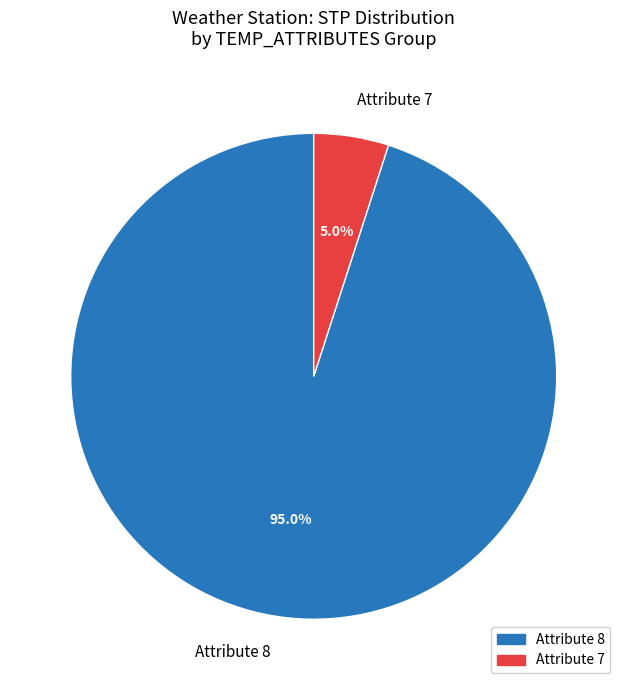

What is the total percentage of Attribute 7 and Attribute 8?

100.0%